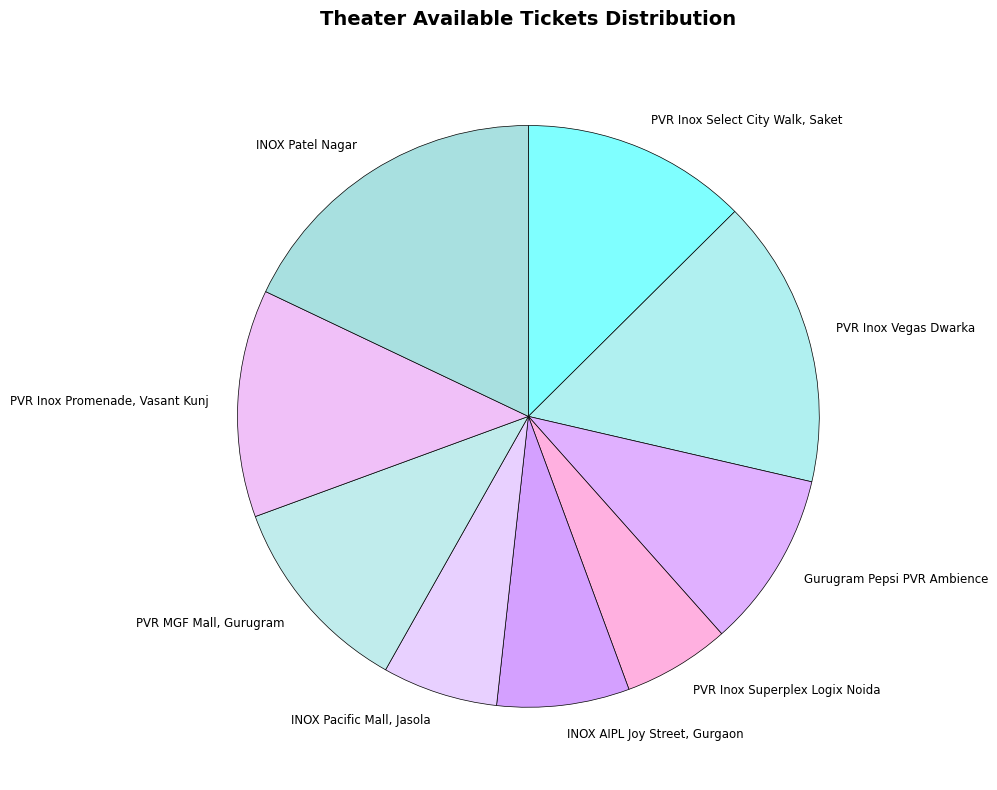

The PVR Inox Vegas Dwarka slice represents 16% of the pie. True or false?

True